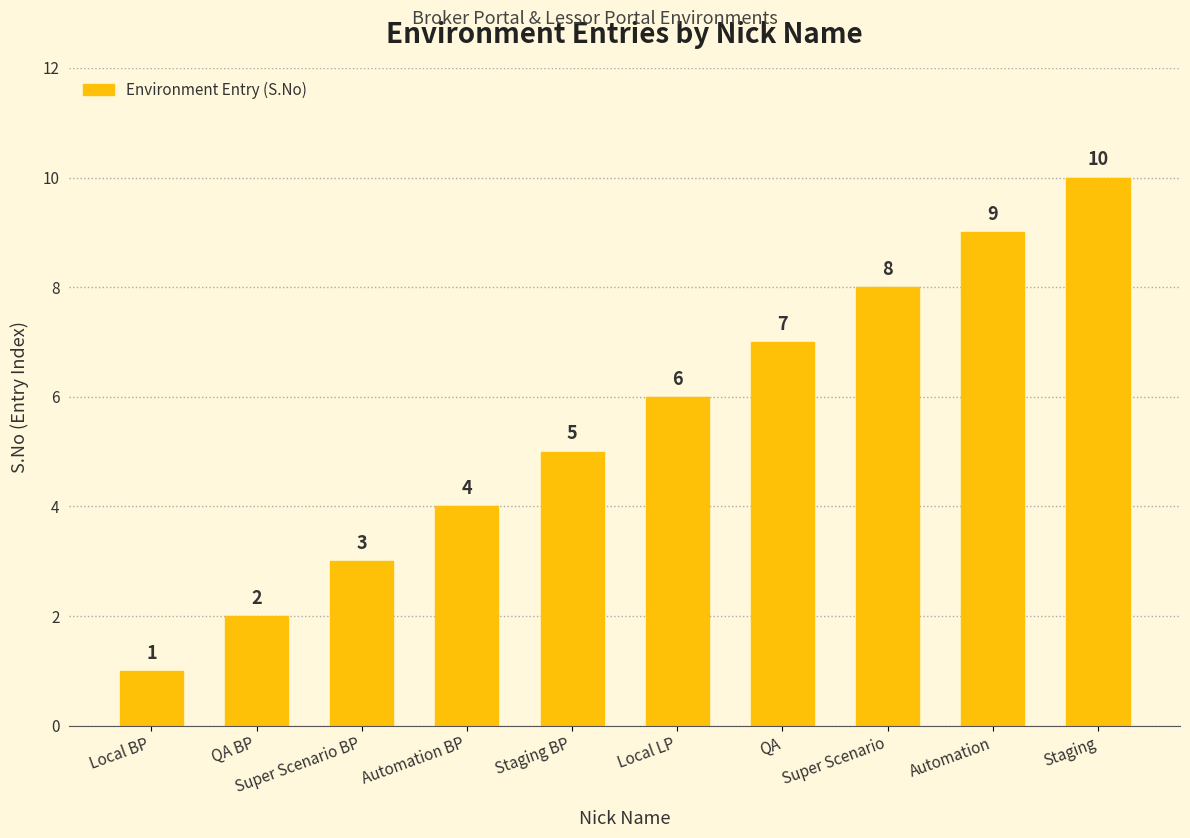

Which has a higher value, Automation or Local BP?

Automation